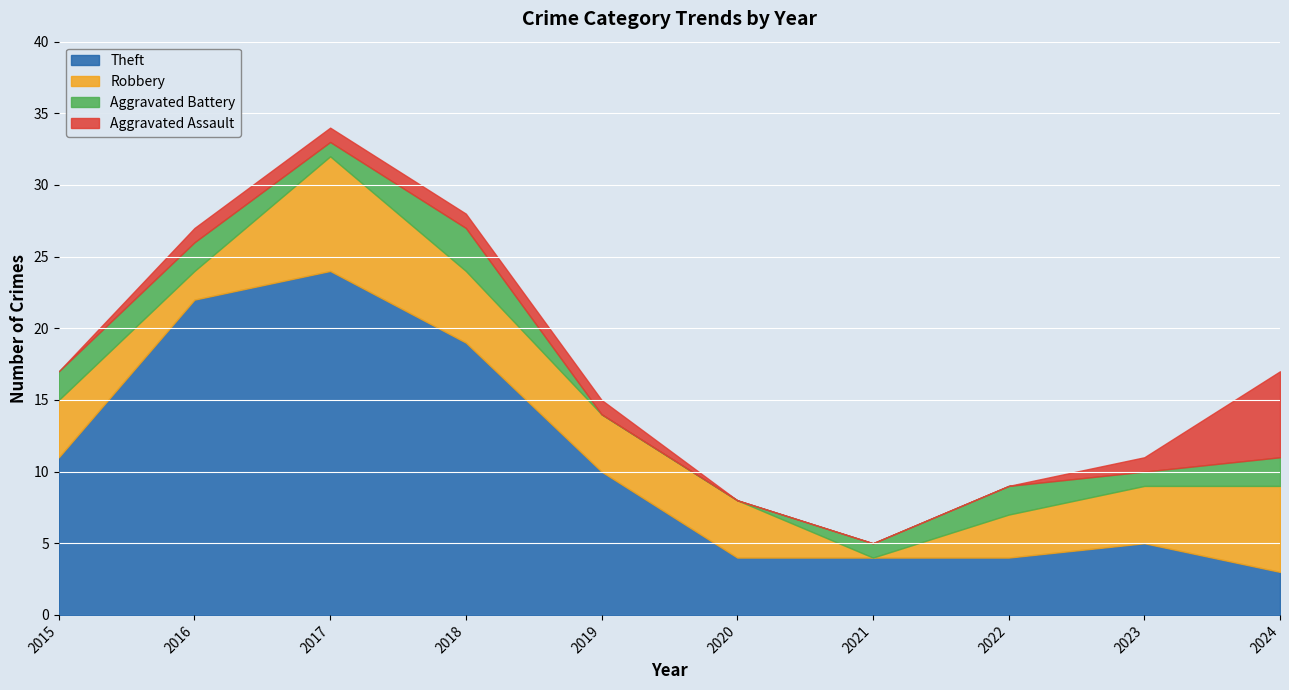

What are all the series names shown in the legend?

Theft, Robbery, Aggravated Battery, Aggravated Assault